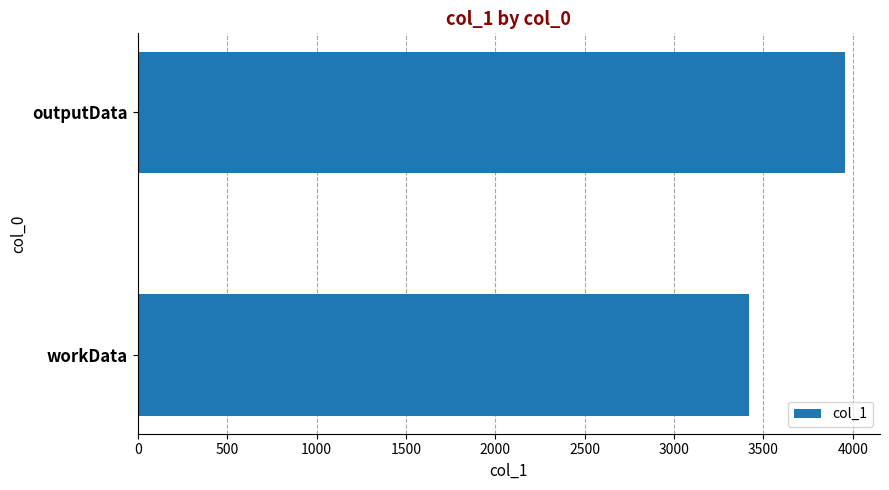

Reading top to bottom, extract all data points from this chart.

outputData=3955	workData=3419